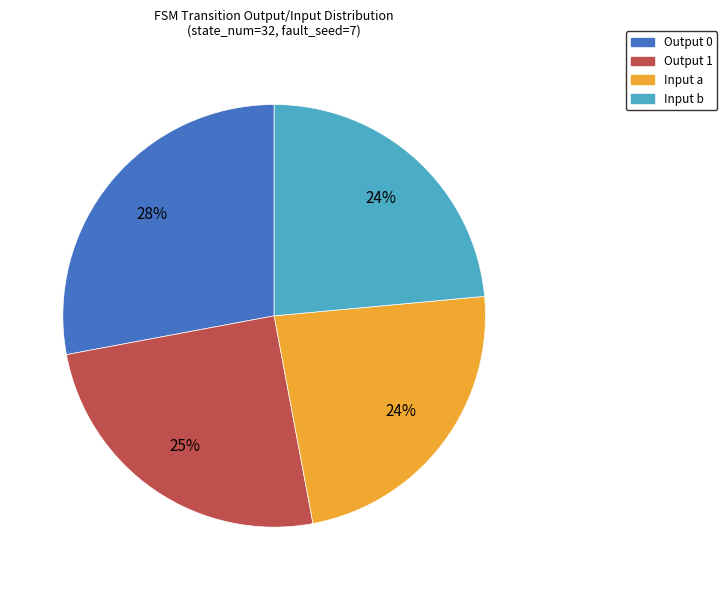

Does any single category account for the majority?

No